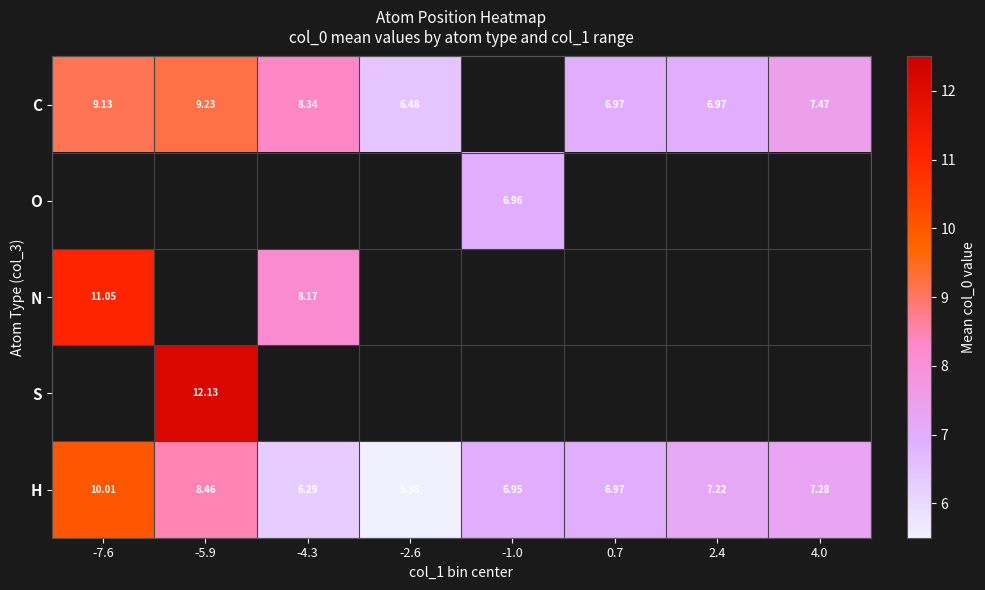

Which series changed the most between -2.6 and 2.4?

H